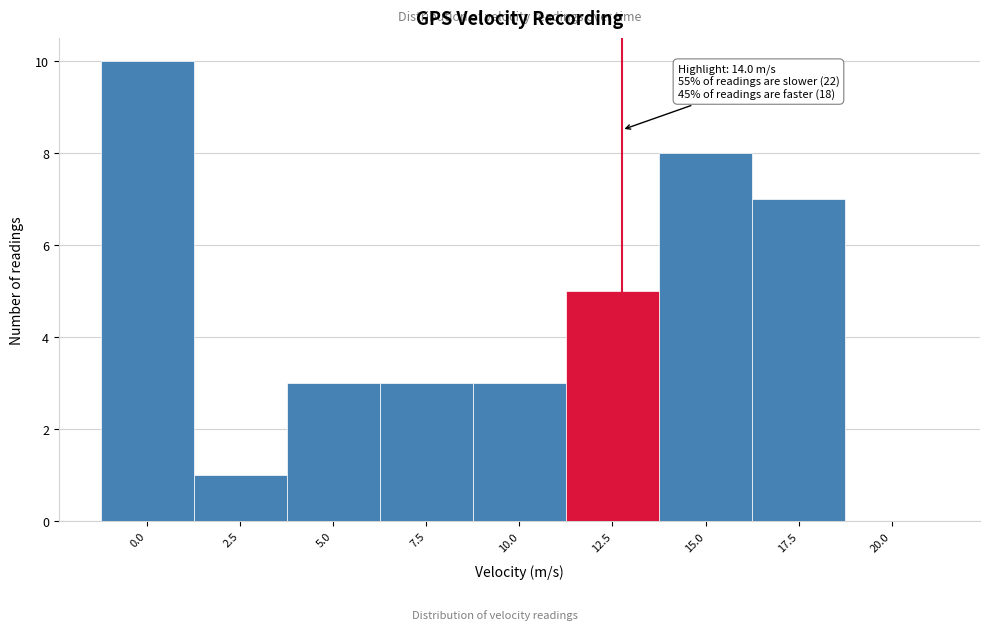

Reading right to left, extract all data points from this chart.

20.0=0	17.5=7	15.0=8	12.5=5	10.0=3	7.5=3	5.0=3	2.5=1	0.0=10